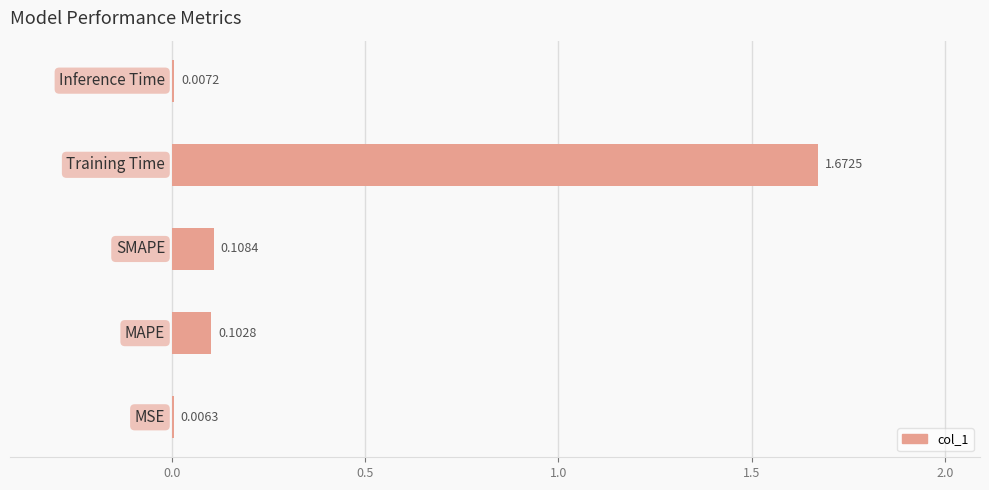

What is the sum of all values?

1.9